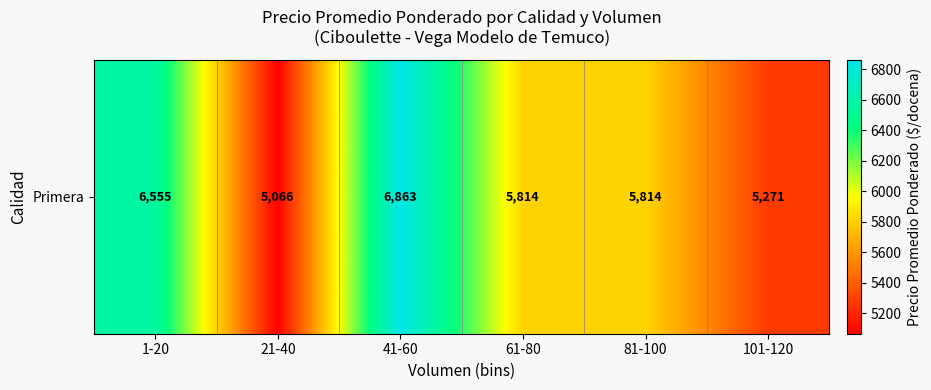

What is the minimum value shown in the chart?

5066